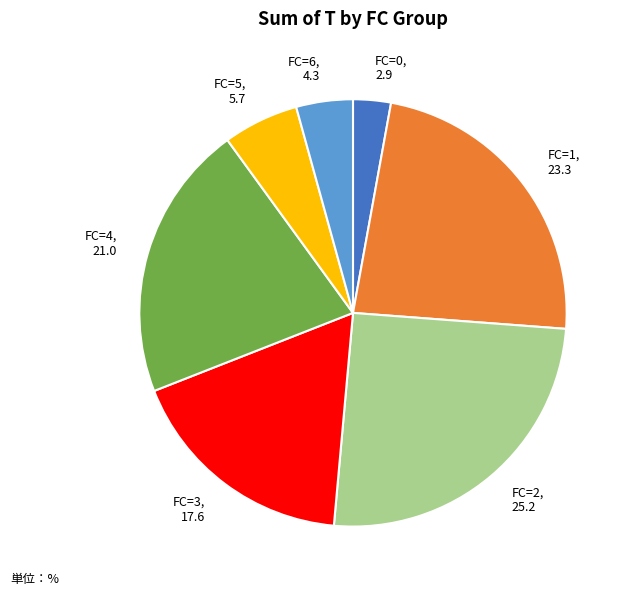

Count the number of slices in the pie.

7